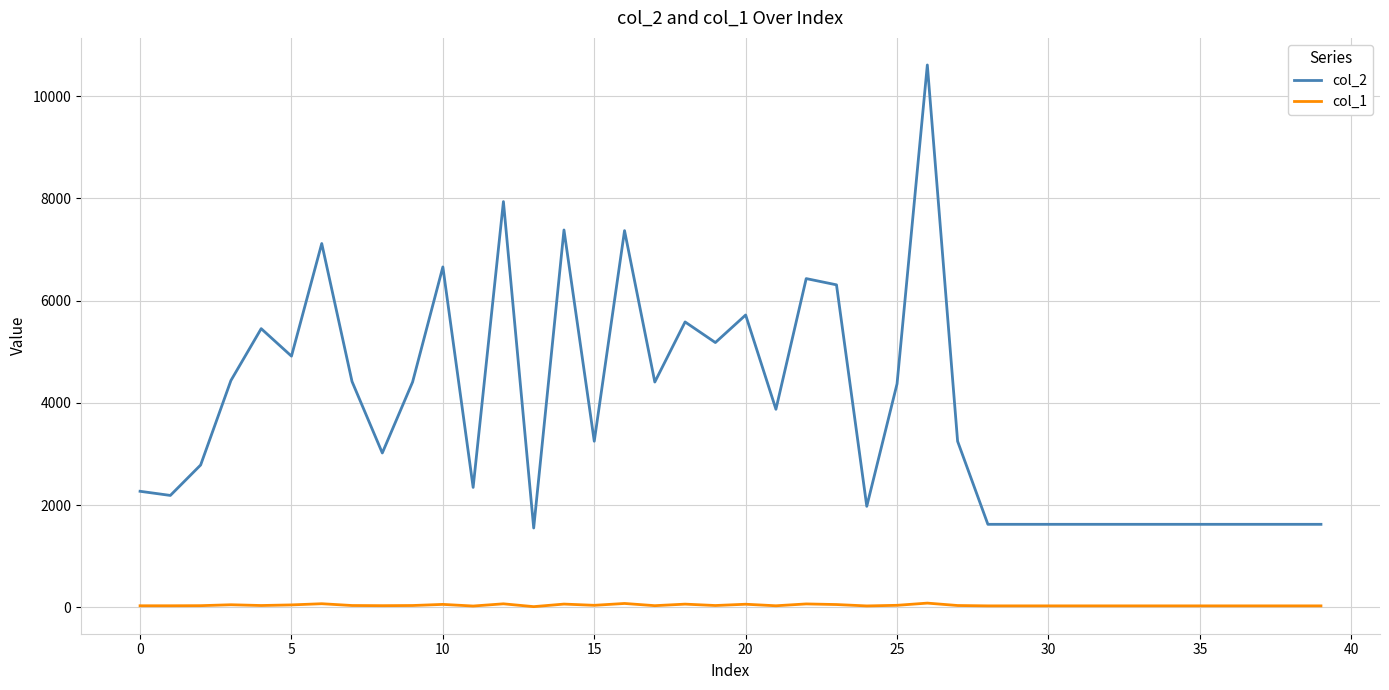

Which series has the largest total across all categories?

col_2